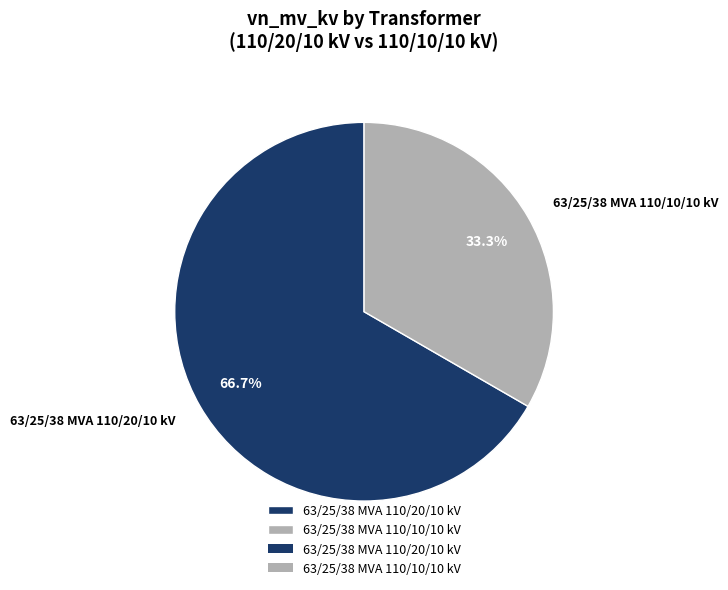

To the nearest percent, what percentage of the pie is 63/25/38 MVA 110/10/10 kV?

33%